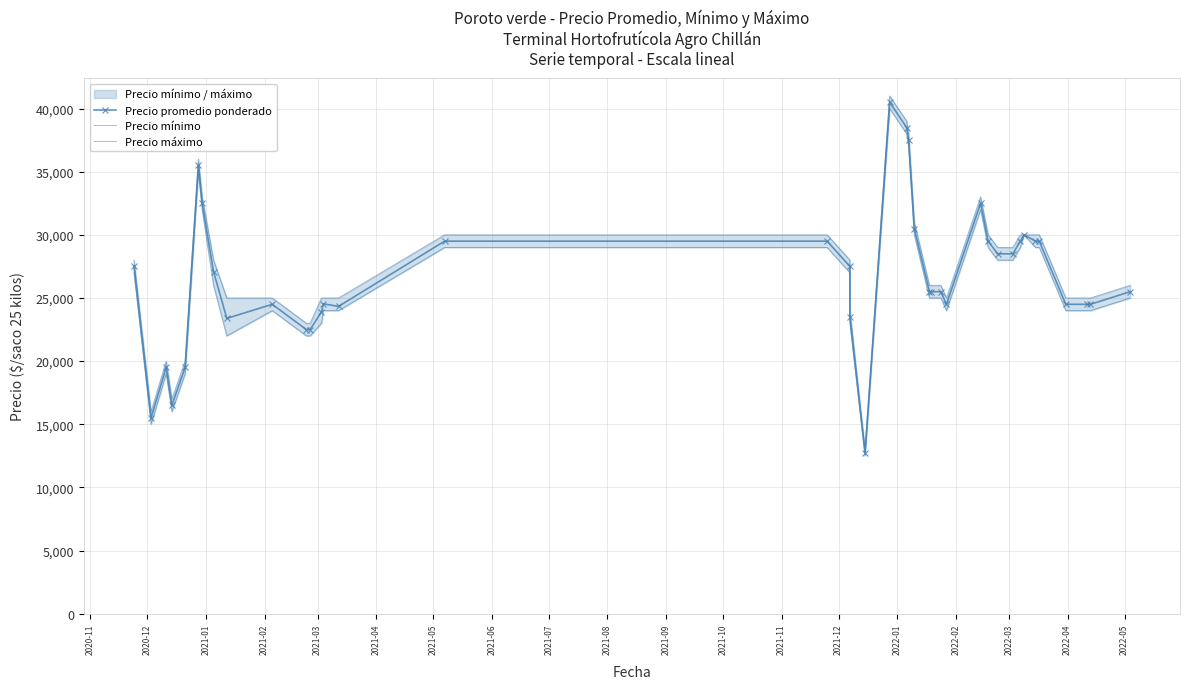

The value of Precio promedio ponderado at 2020-11 is 42693. True or false?

False